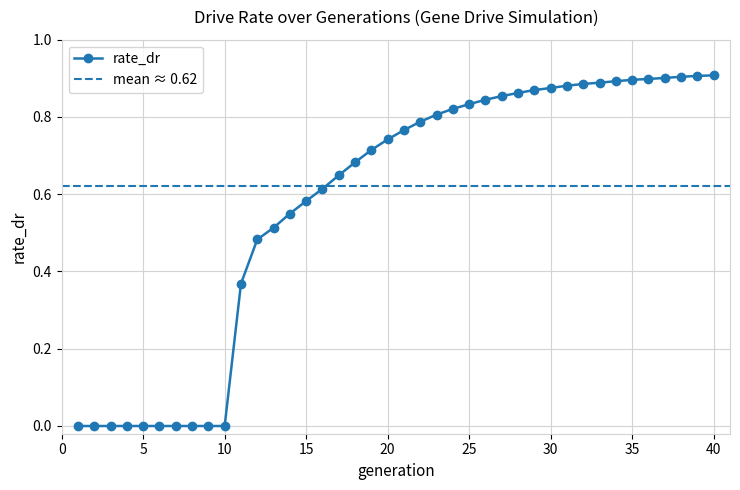

What is the value of the 39th point from the left?

0.9